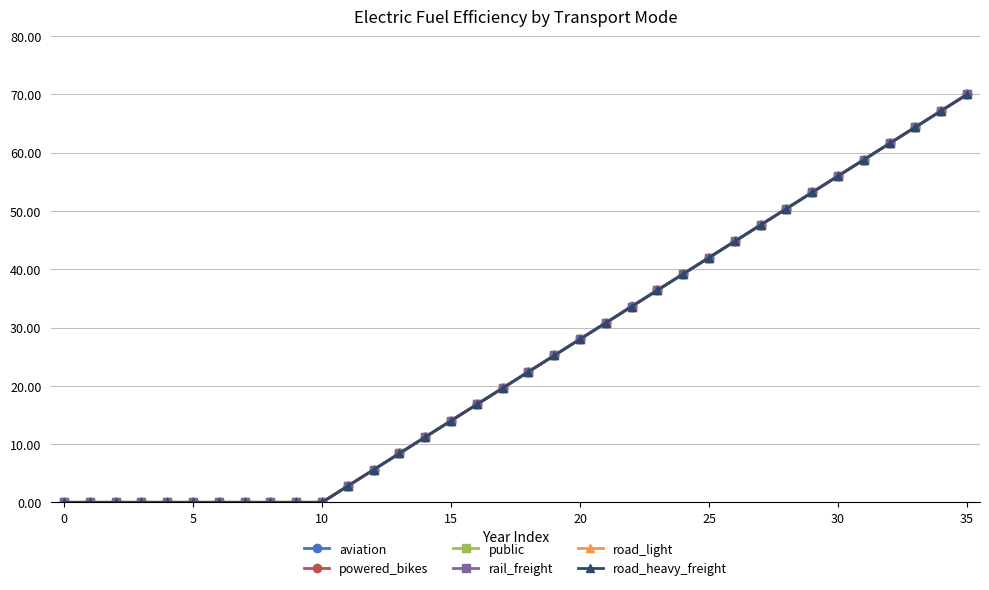

Is this an area chart (filled region under the line)?

No